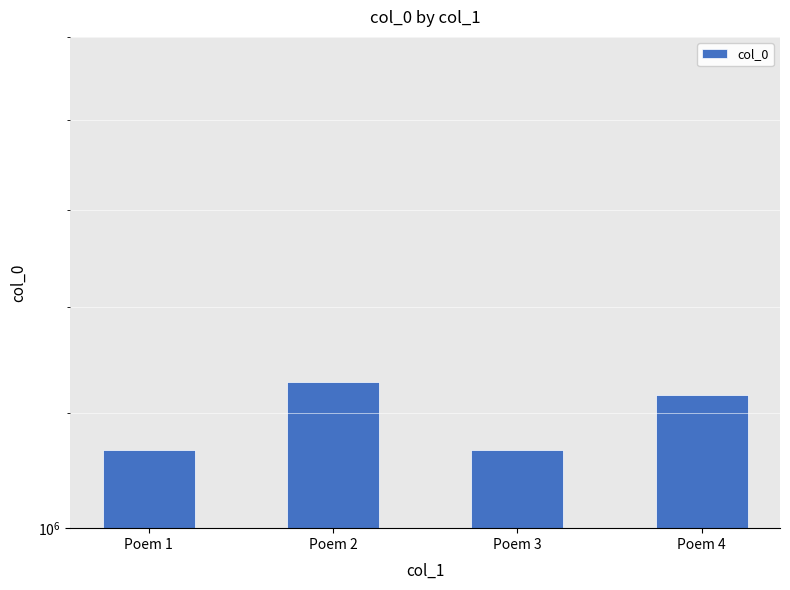

Rank the categories by value from highest to lowest.

Poem 2, Poem 4, Poem 3, Poem 1